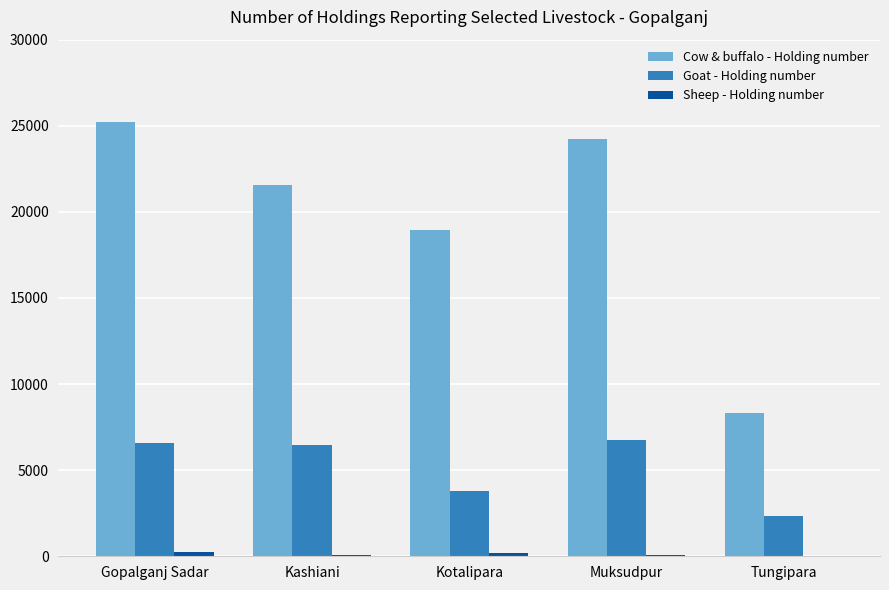

What is the sum of all Cow & buffalo - Holding number values?

98238